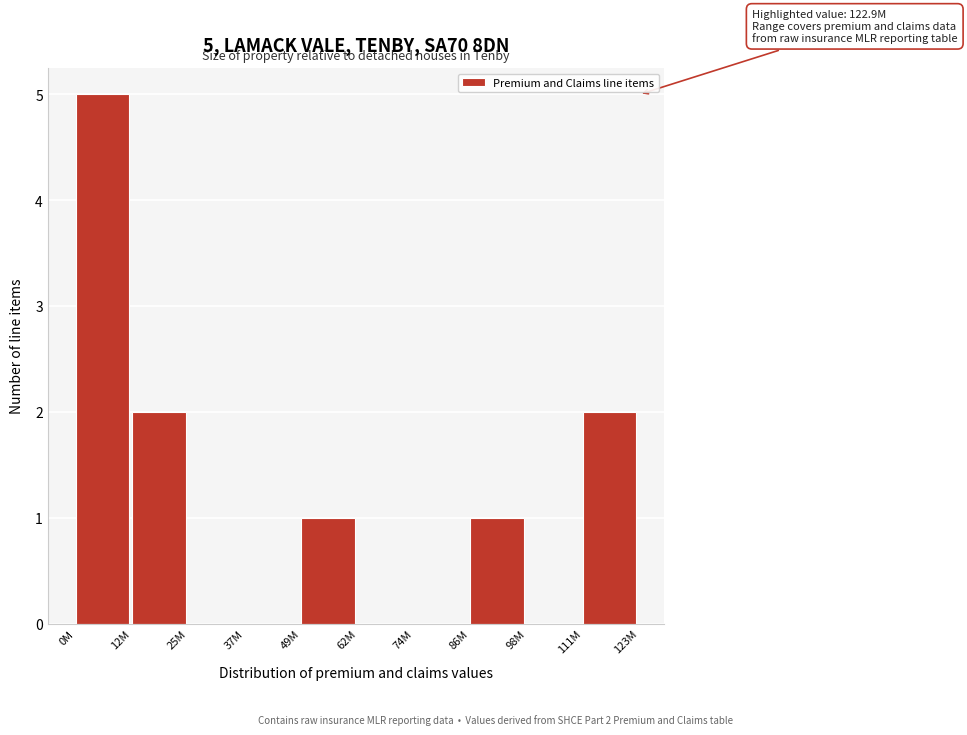

Reading left to right, what are all the values shown in this chart?

0M=5	12M=2	25M=0	37M=0	49M=1	62M=0	74M=0	86M=1	98M=0	111M=2